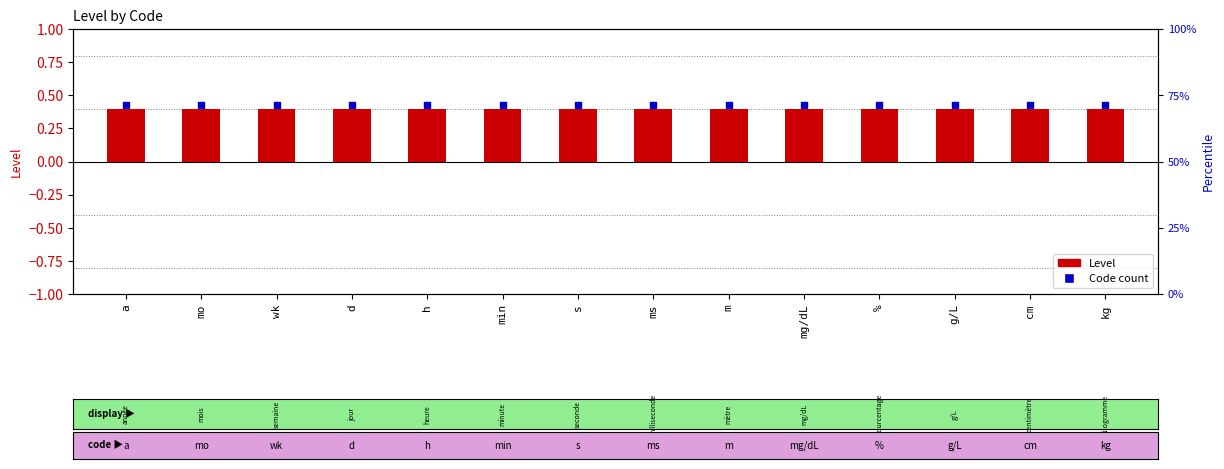

Which series reaches the maximum Y coordinate?

Code count